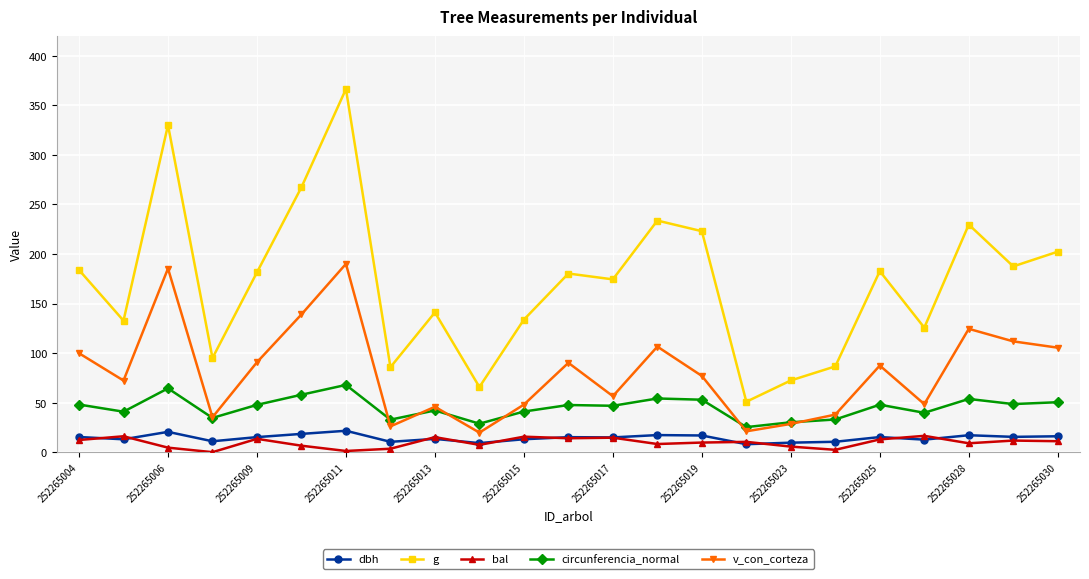

What are all the series names shown in the legend?

dbh, g, bal, circunferencia_normal, v_con_corteza